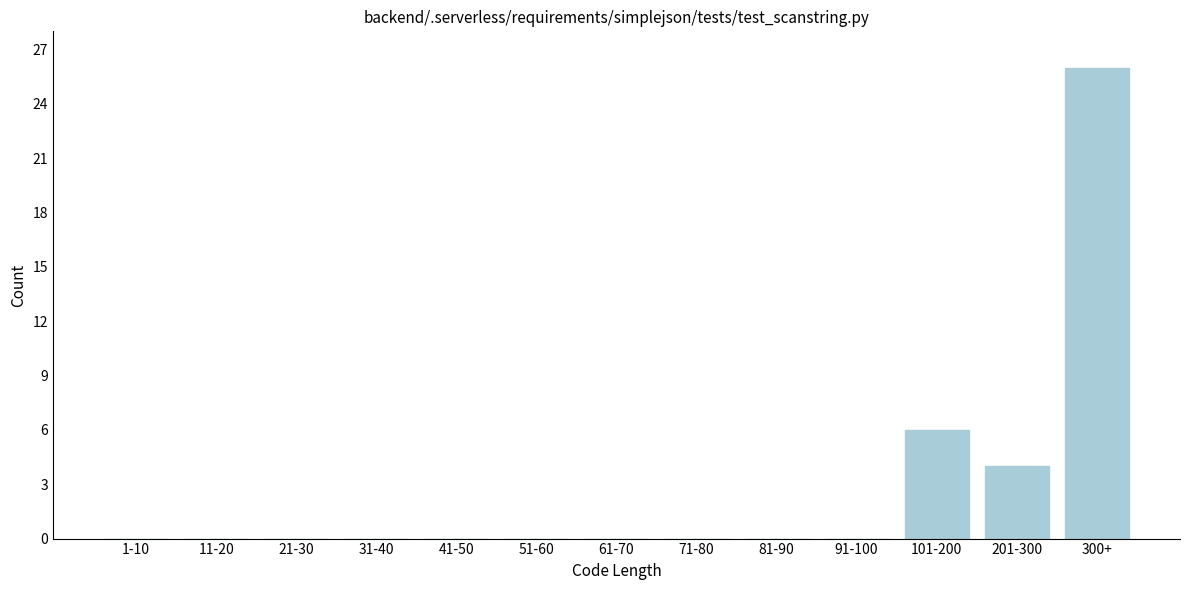

Reading right to left, what are all the values shown in this chart?

300+=26	201-300=4	101-200=6	91-100=0	81-90=0	71-80=0	61-70=0	51-60=0	41-50=0	31-40=0	21-30=0	11-20=0	1-10=0